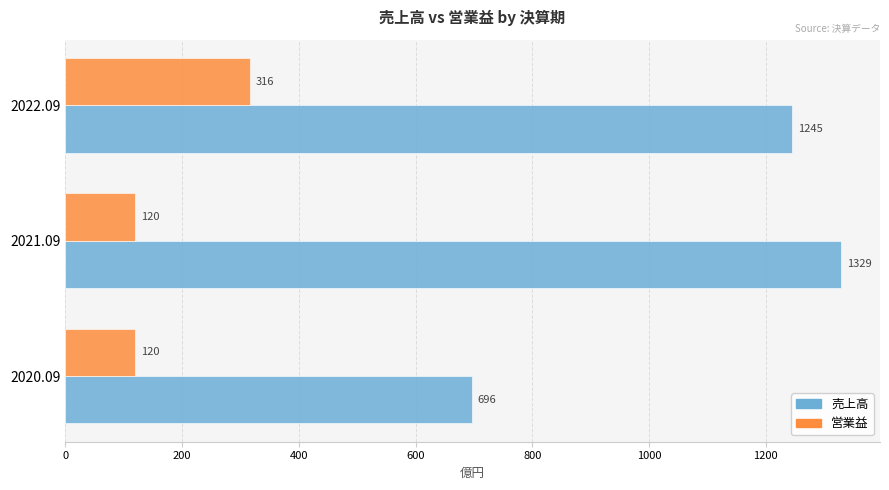

Which series has the widest spread of values?

売上高